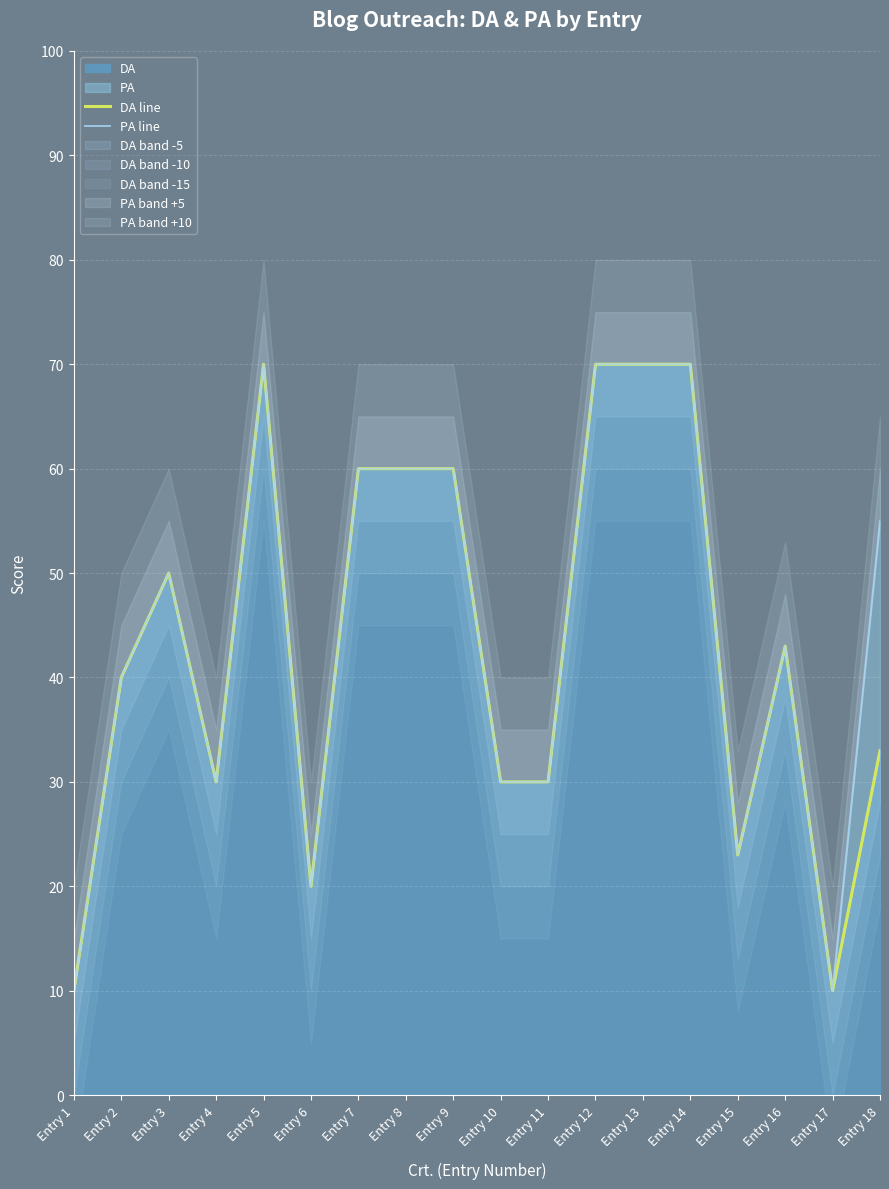

What is the value of the DA line point at the 3rd from the left?

50